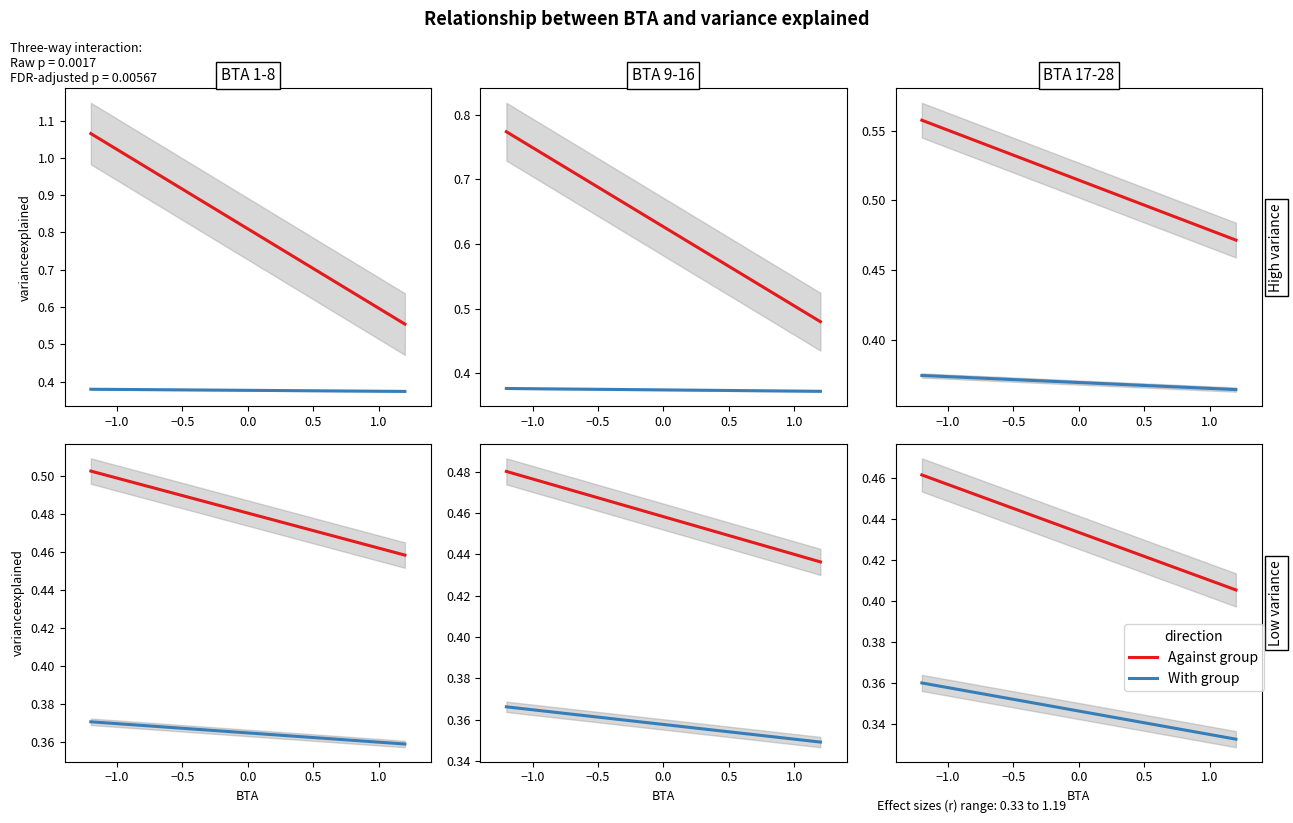

What is the label of the 2nd point from the left?

−0.5